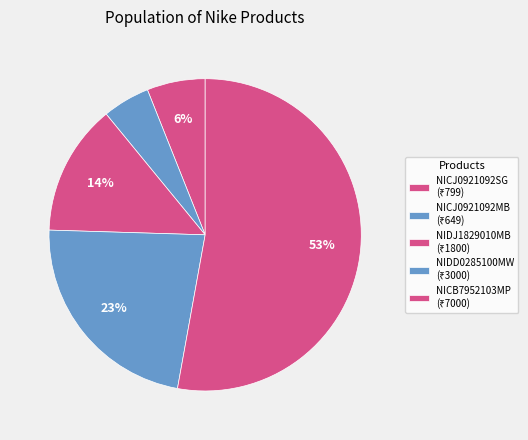

To the nearest percent, what is the average slice percentage?

20%